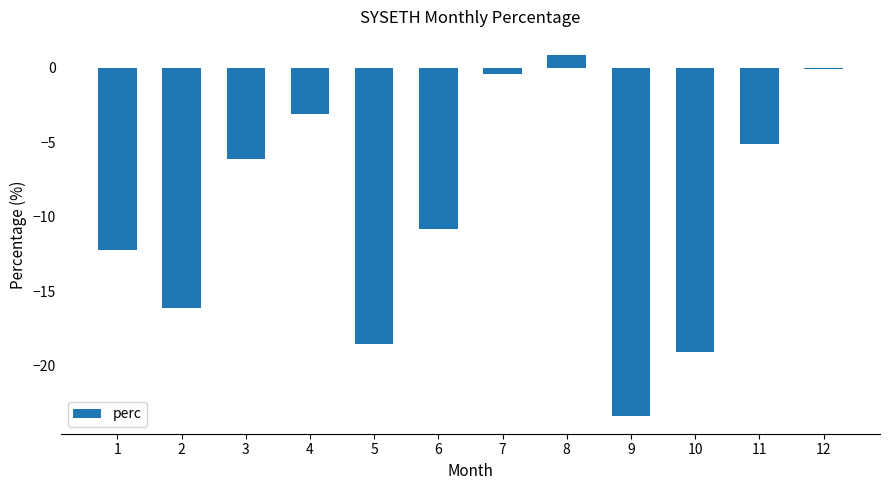

Reading left to right, list all the values displayed in this chart.

-12.2	-16.1	-6.1	-3.1	-18.5	-10.8	-0.4	0.9	-23.4	-19.0	-5.1	-0.1